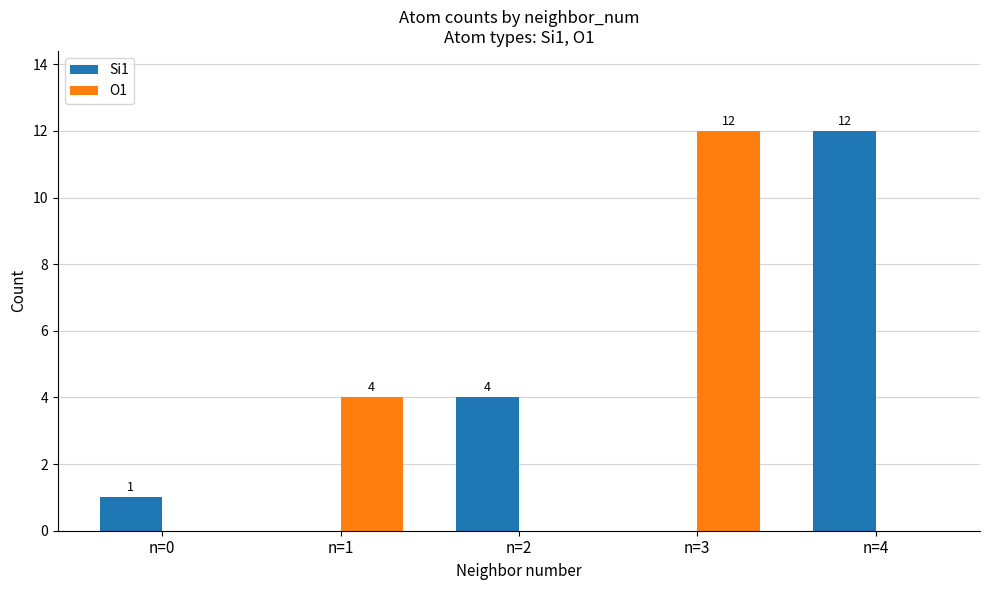

How many positive values does the Si1 series have?

3